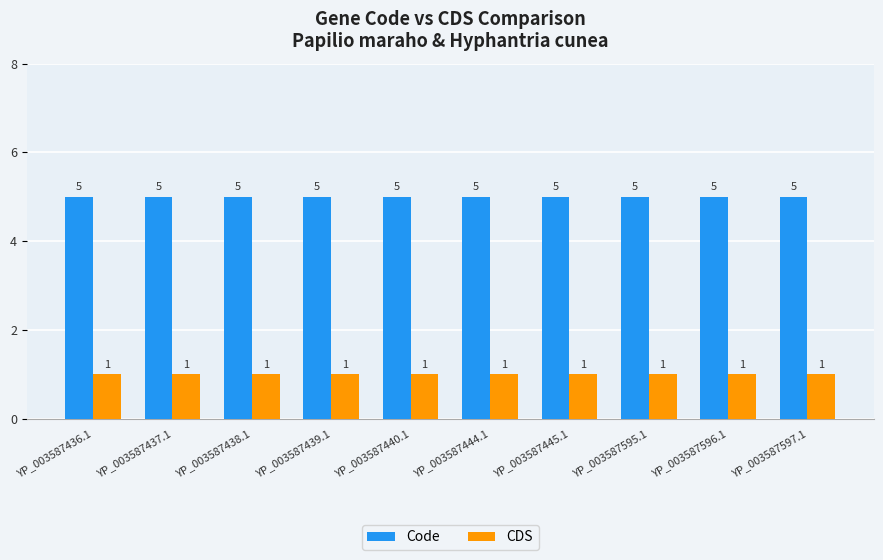

What are all the series names shown in the legend?

Code, CDS